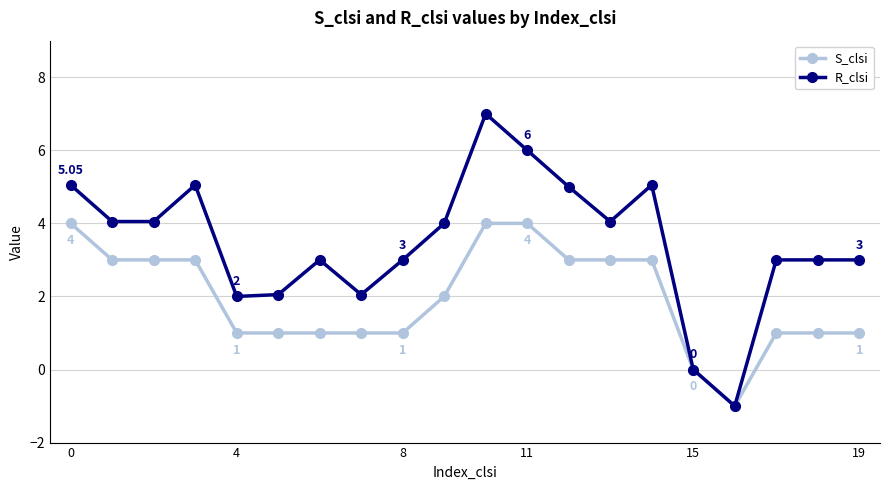

Rank the series by their average value, from highest to lowest.

R_clsi, S_clsi